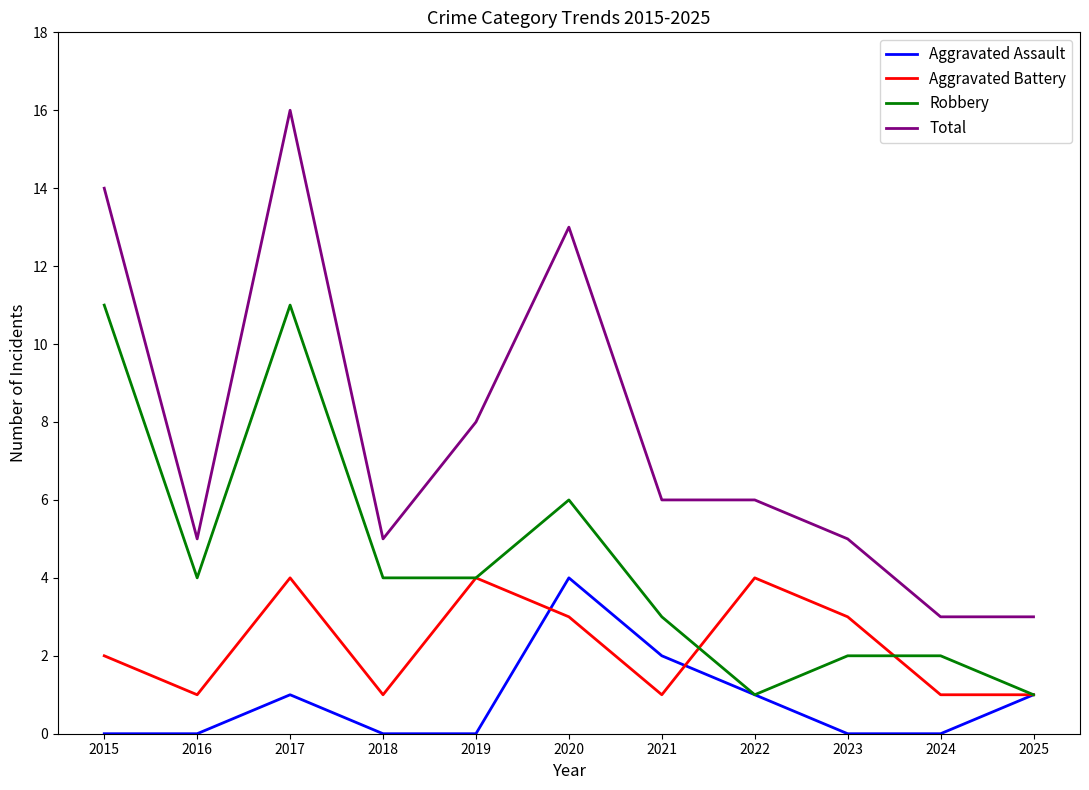

True or false: Aggravated Battery and Aggravated Assault cross at least once.

True